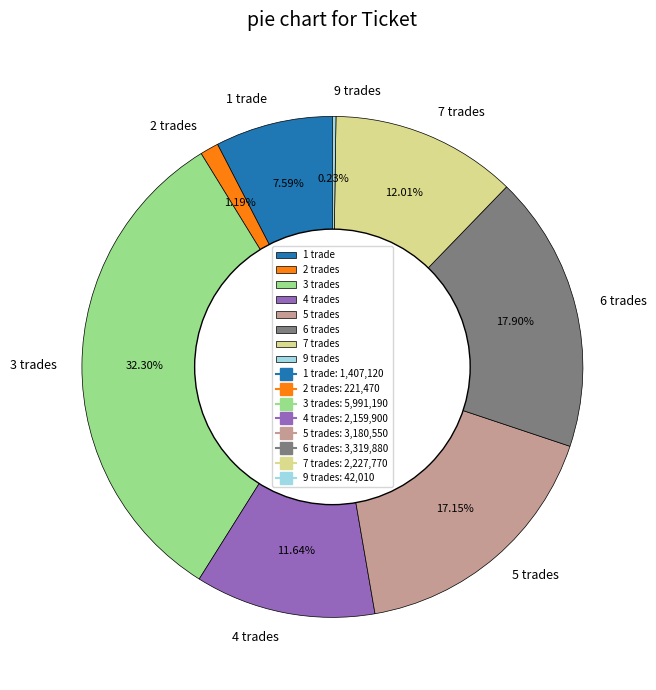

Which has a higher value, 5 trades or 4 trades?

5 trades